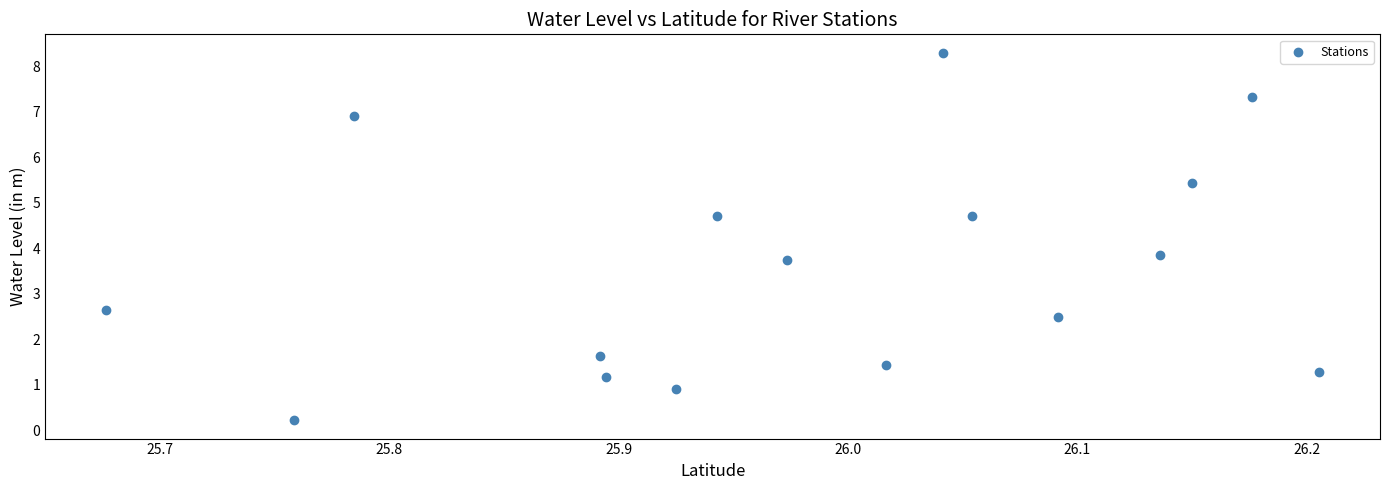

What is the range of Y values (max minus min)?

8.1